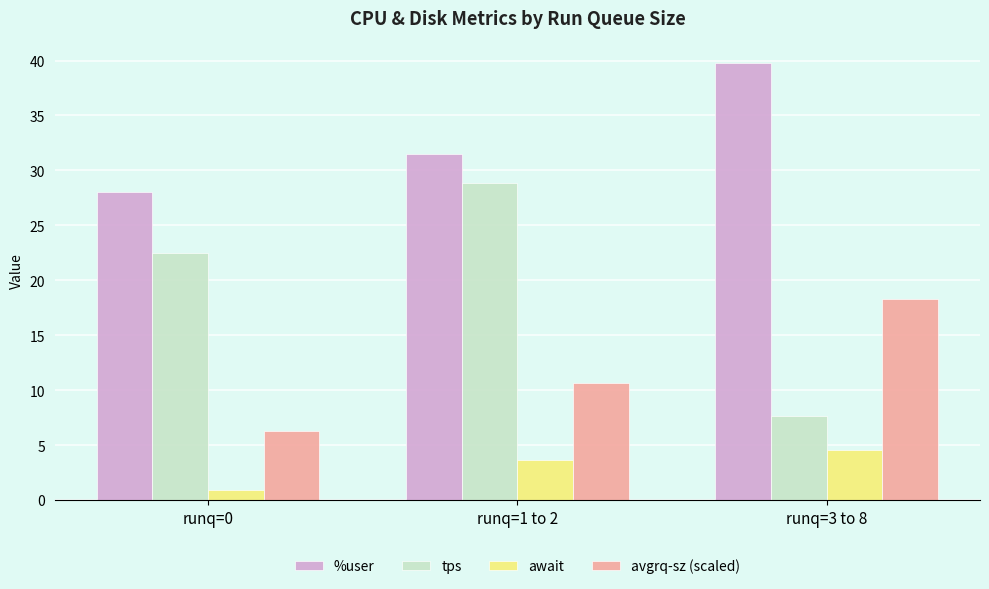

How many data points does each series have?

3